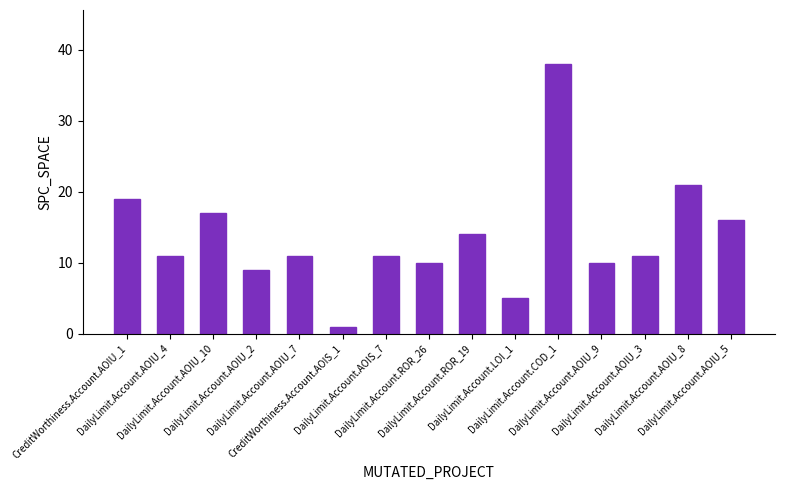

Reading left to right, list all the values displayed in this chart.

CreditWorthiness.Account.AOIU_1=19	DailyLimit.Account.AOIU_4=11	DailyLimit.Account.AOIU_10=17	DailyLimit.Account.AOIU_2=9	DailyLimit.Account.AOIU_7=11	CreditWorthiness.Account.AOIS_1=1	DailyLimit.Account.AOIS_7=11	DailyLimit.Account.ROR_26=10	DailyLimit.Account.ROR_19=14	DailyLimit.Account.LOI_1=5	DailyLimit.Account.COD_1=38	DailyLimit.Account.AOIU_9=10	DailyLimit.Account.AOIU_3=11	DailyLimit.Account.AOIU_8=21	DailyLimit.Account.AOIU_5=16